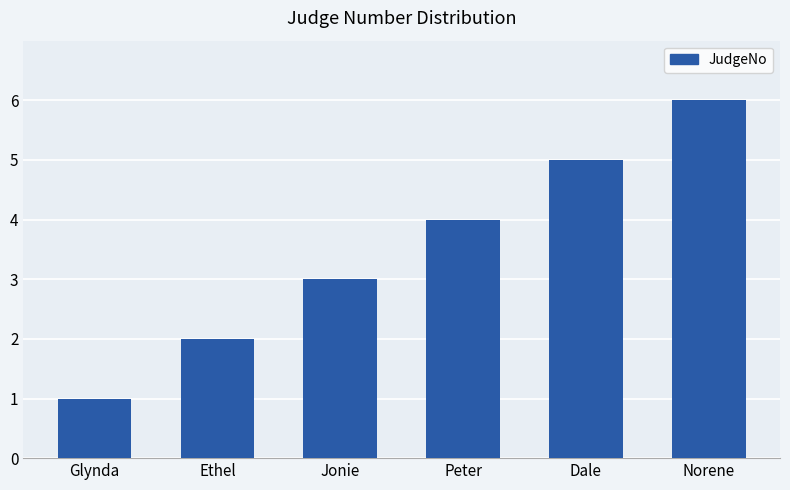

Reading left to right, transcribe all the data shown in this chart.

1	2	3	4	5	6